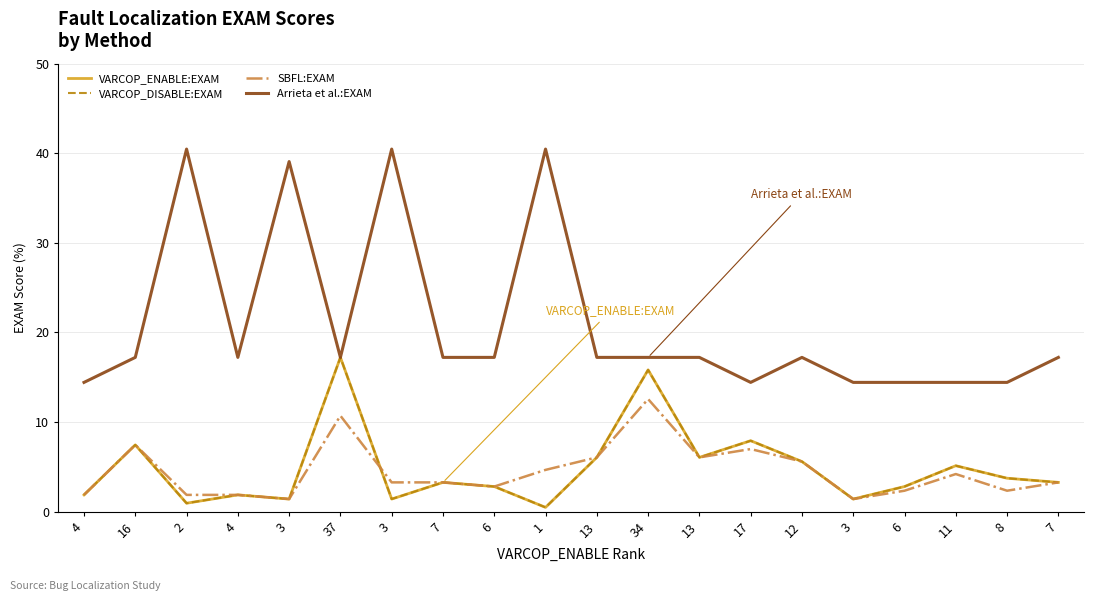

Does the chart display data point markers on the line(s)?

No